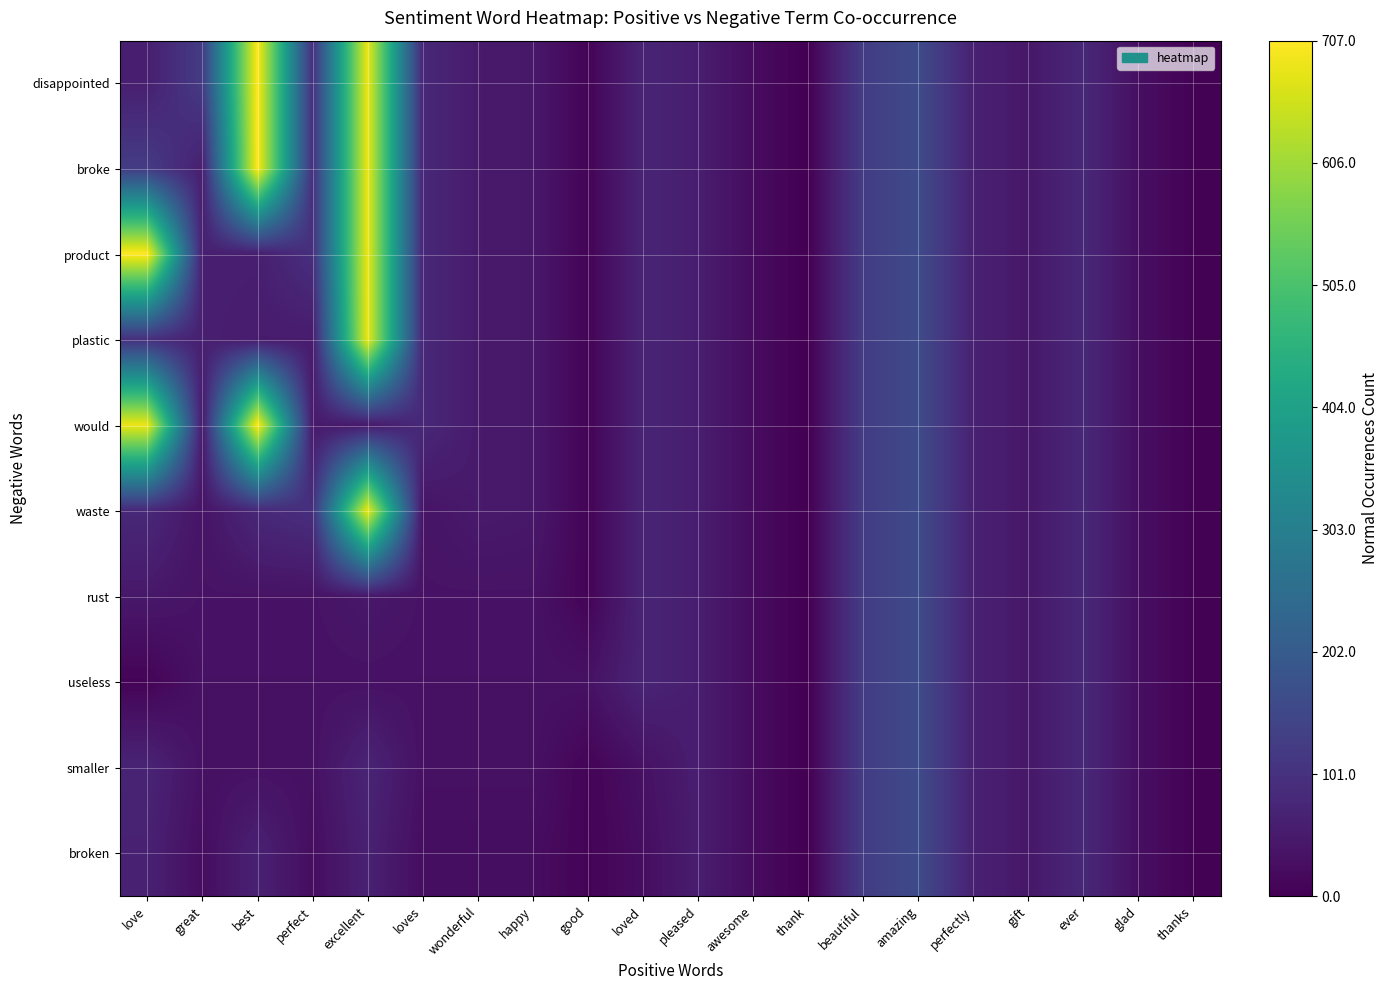

What is the greatest value displayed?

707